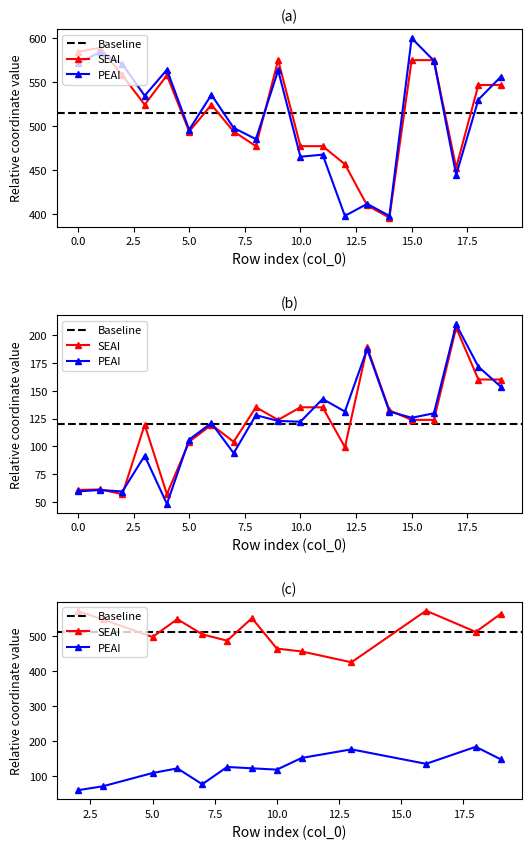

Reading right to left, transcribe all the data shown in this chart.

x0: 547.0	547.0	453.2	575.3	575.3	396.4	410.3	457.0	477.6	477.6	575.3	477.6	494.2	524.6	494.2	558.0	524.6	558.0	589.3	584.6
y0: 160.2	160.2	206.6	123.9	123.9	132.5	189.0	99.4	135.2	135.2	123.9	135.2	104.3	119.5	104.3	57.2	119.5	57.2	61.4	61.0
x1: 556.2	530.4	444.9	574.6	600.3	398.4	412.0	398.4	467.9	465.5	563.7	485.5	498.3	535.9	496.2	564.3	534.8	570.7	584.6	571.7
y1: 153.8	171.7	209.6	129.8	125.8	131.4	187.6	131.4	142.7	122.2	123.0	128.1	94.0	121.0	106.2	48.4	91.7	59.6	61.0	59.7